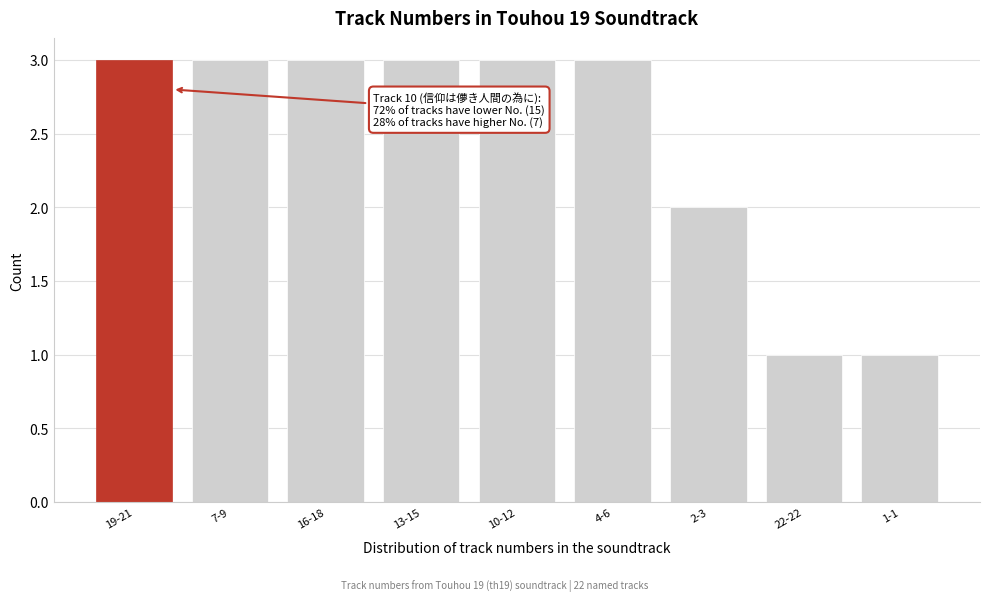

Reading left to right, what are all the values shown in this chart?

3	3	3	3	3	3	2	1	1